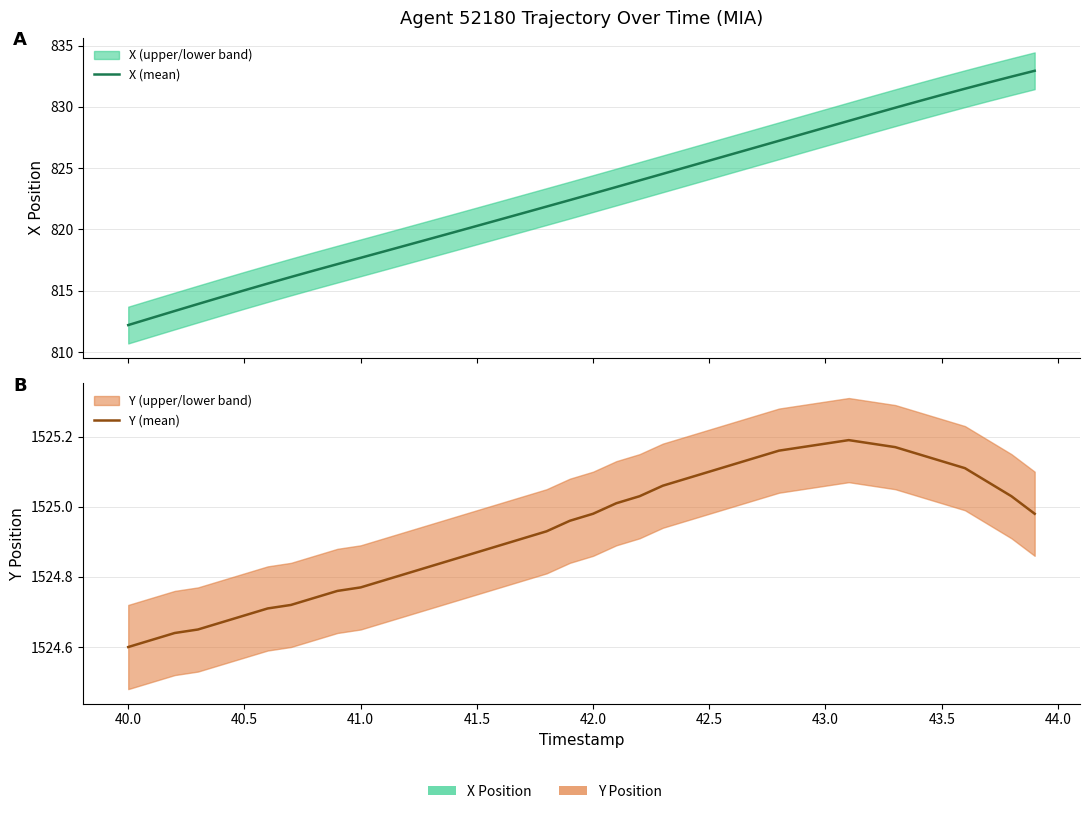

List the series in order of their overall mean, lowest first.

X (mean), Y (mean)